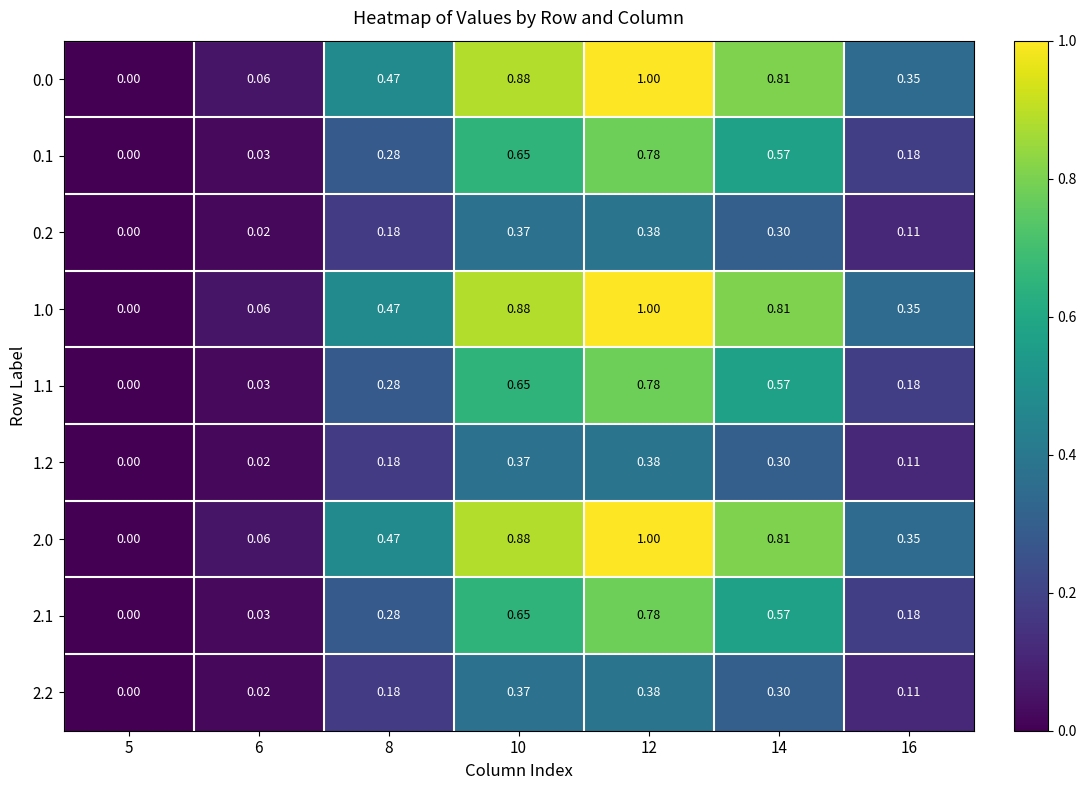

Is the value of 1.2 at 8 greater than the value of 1.1 at 6?

Yes